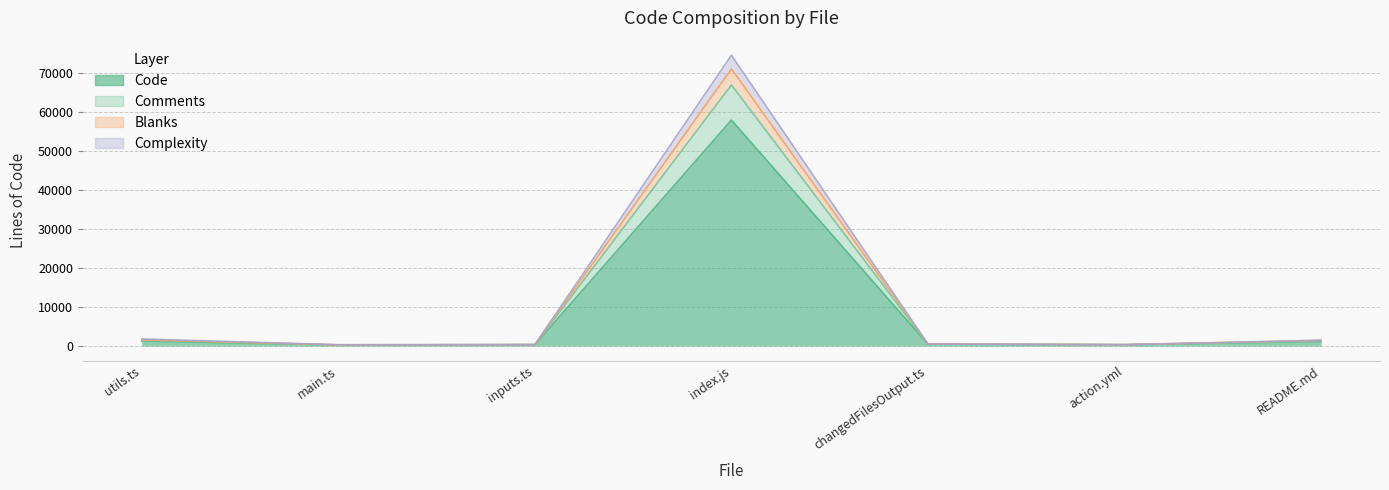

Reading left to right, list all the values displayed in this chart.

Code: 1261	263	332	57868	451	327	1184
Comments: 1421	264	336	66857	451	327	1184
Blanks: 1583	298	351	70980	502	332	1459
Complexity: 1793	325	355	74473	514	332	1459